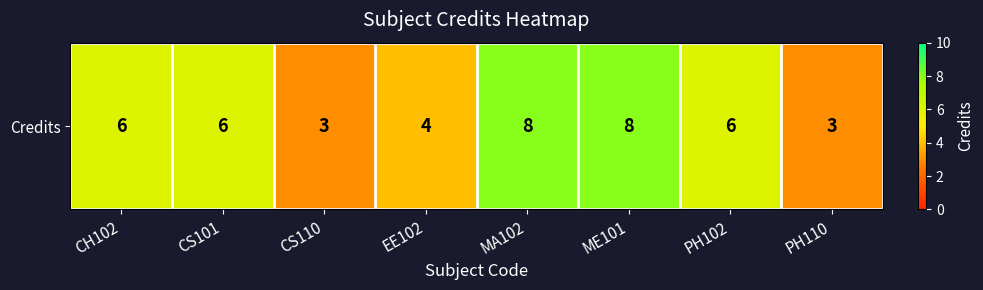

How many data points does each series have?

8